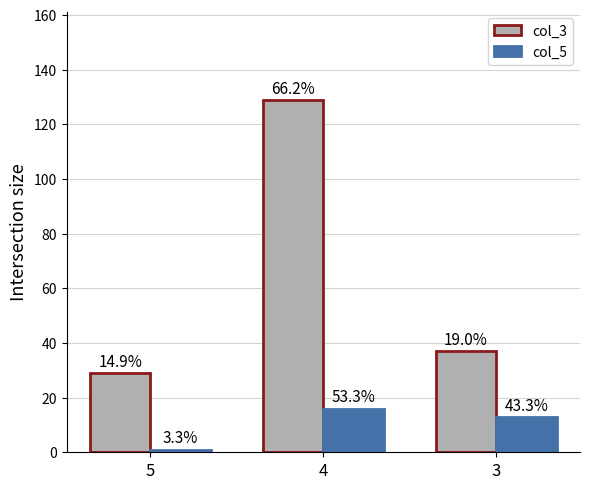

Rank the series at 3 from lowest to highest value.

col_5, col_3